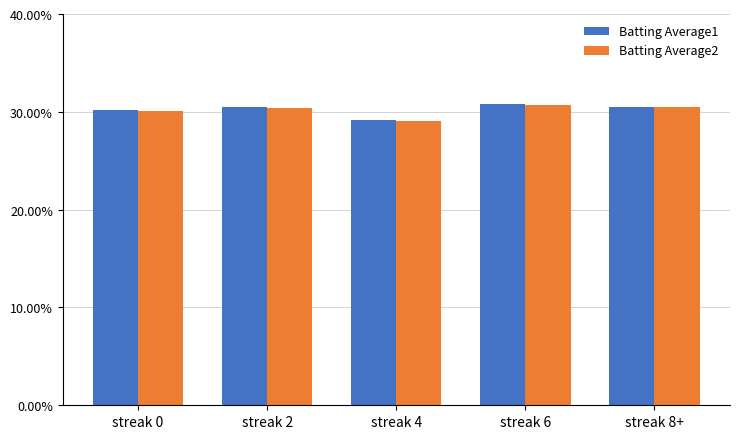

What is the sum of all Batting Average2 values?

1.5